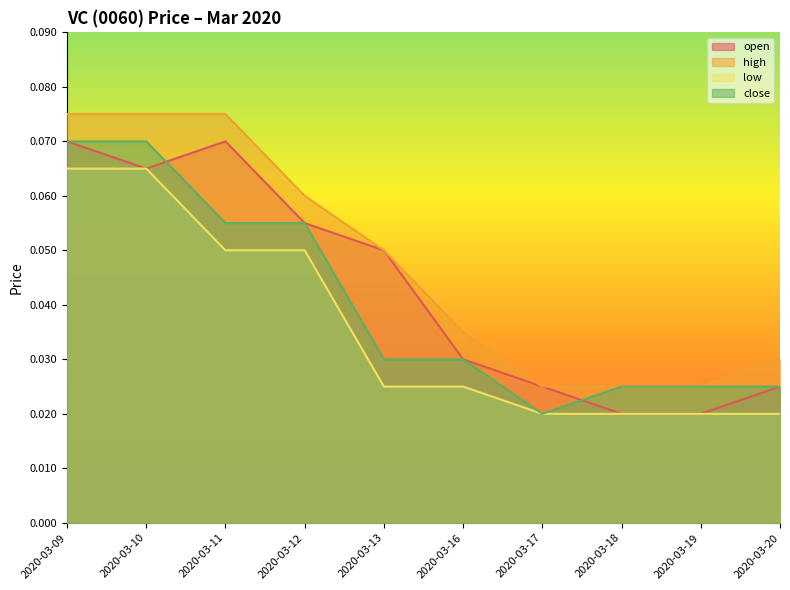

List the labels in order of high value, smallest first.

2020-03-17, 2020-03-18, 2020-03-19, 2020-03-20, 2020-03-16, 2020-03-13, 2020-03-12, 2020-03-09, 2020-03-10, 2020-03-11